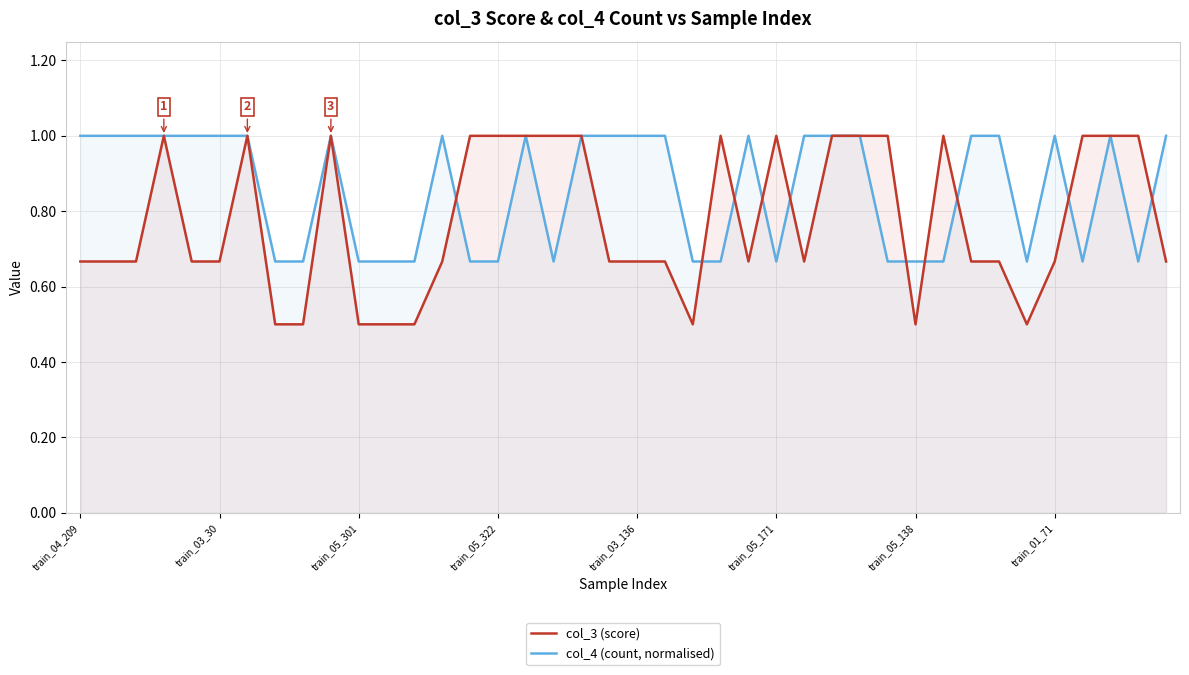

After their last crossing, which series has the higher values: col_3 (score) or col_4 (count, normalised)?

col_4 (count, normalised)